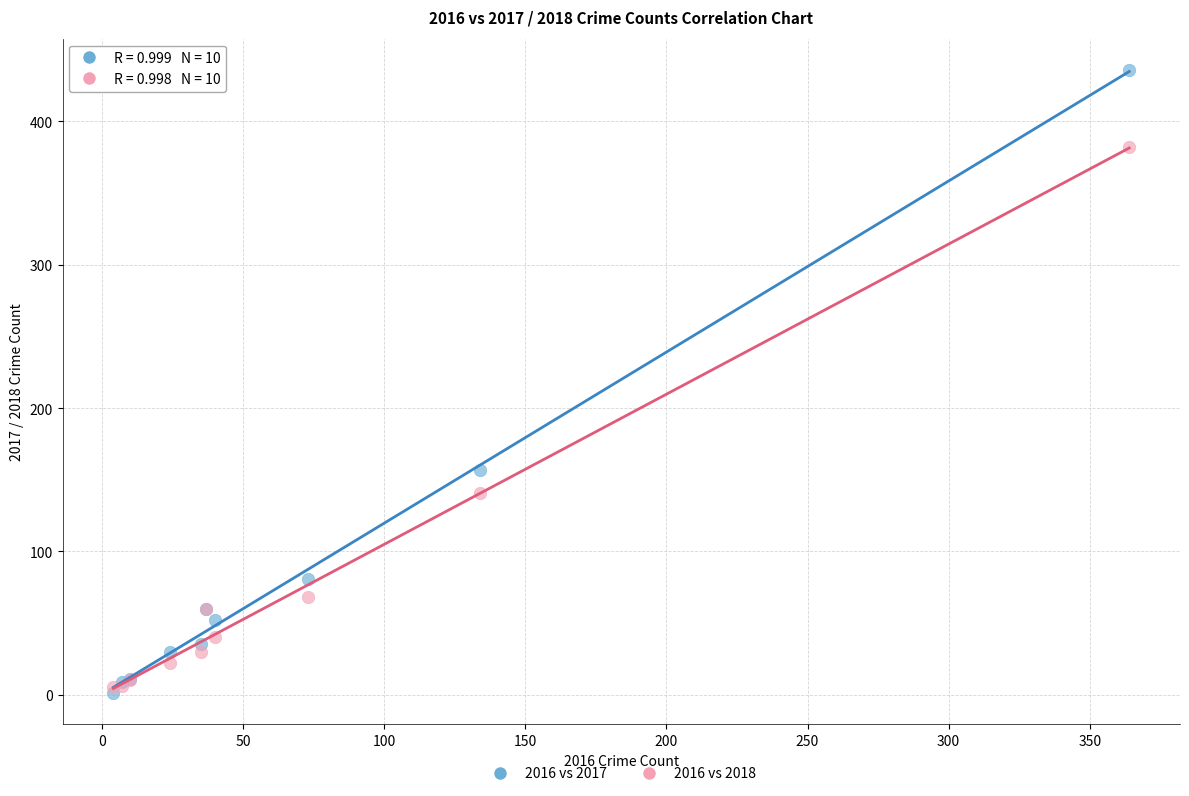

Which series has the largest Y range (max minus min)?

2016 vs 2017